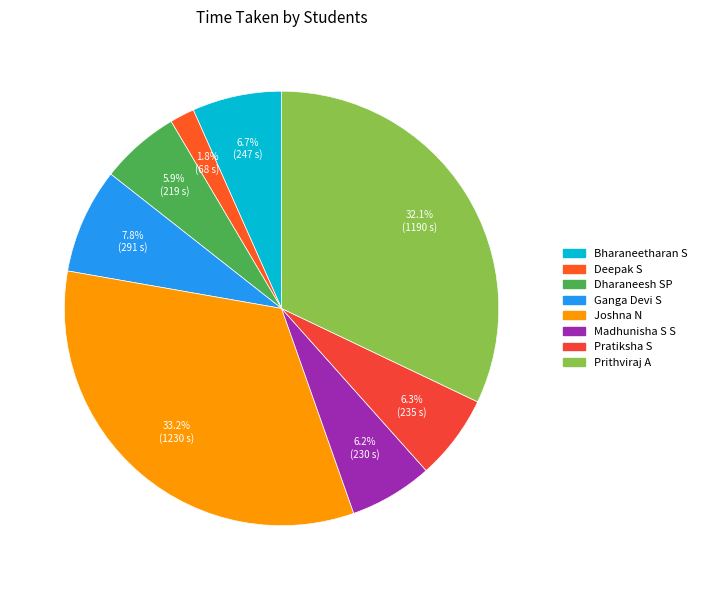

Between Madhunisha S S and Prithviraj A, which is larger?

Prithviraj A